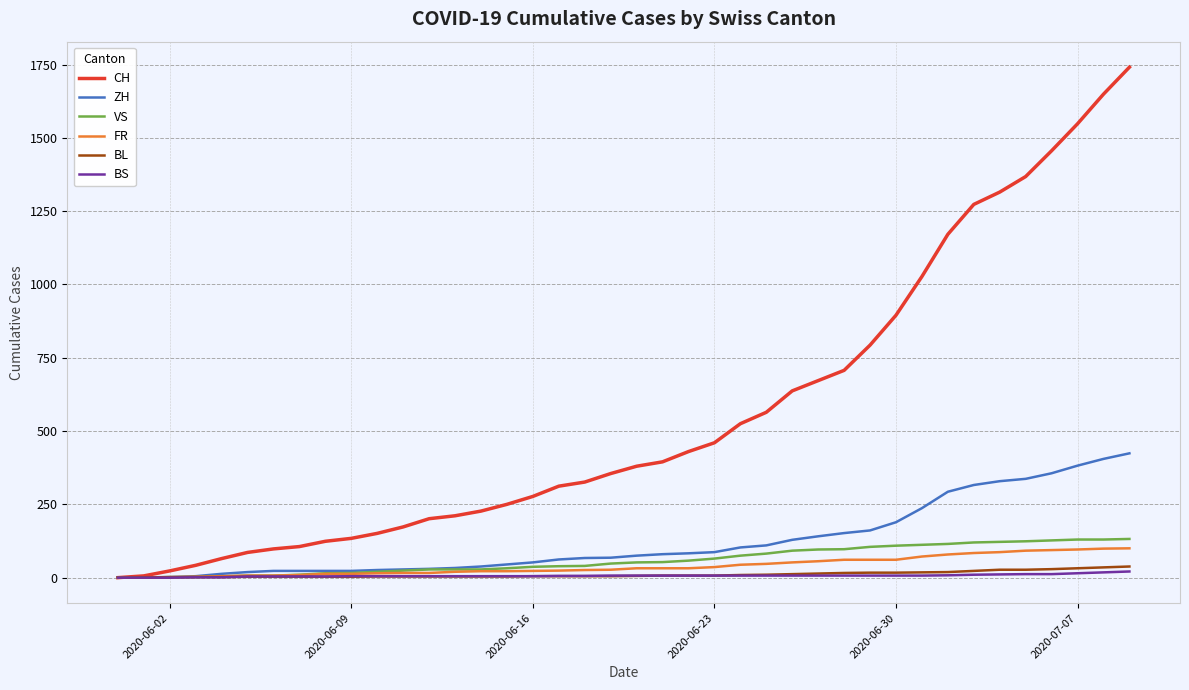

Which series has the largest total across all categories?

CH